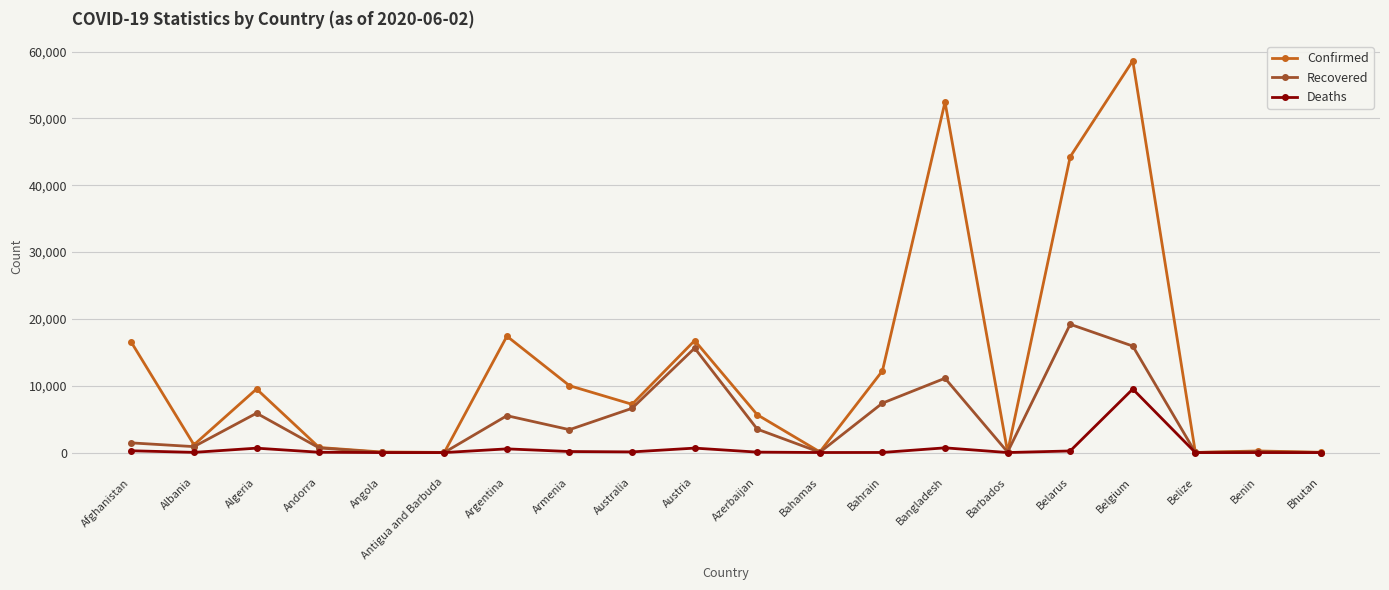

Between Antigua and Barbuda and Bahrain, which series saw the biggest shift?

Confirmed